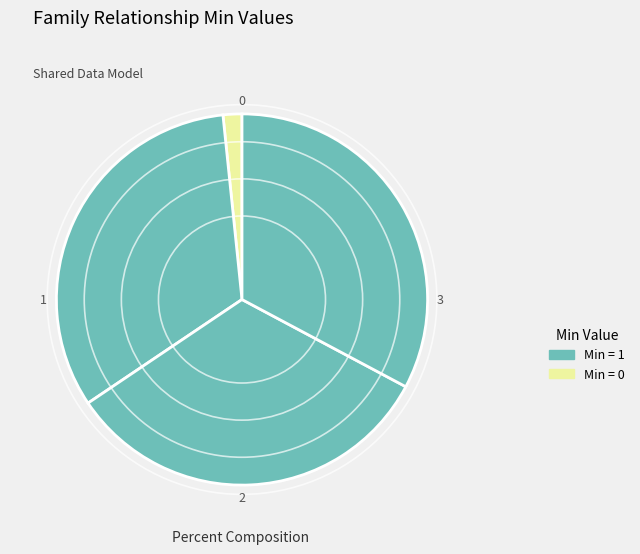

How many slices are in this pie chart?

4